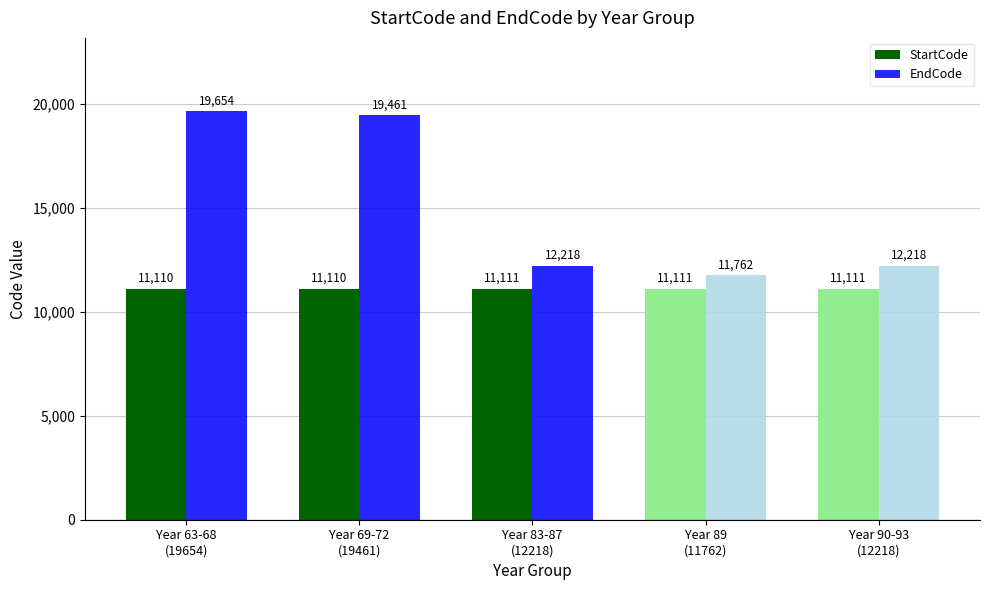

Between Year 83-87
(12218) and Year 89
(11762), which series saw the biggest shift?

EndCode